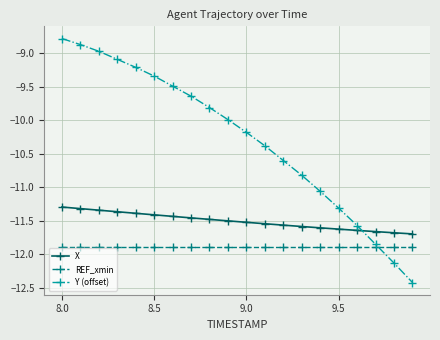

Which series has the largest total across all categories?

Y (offset)